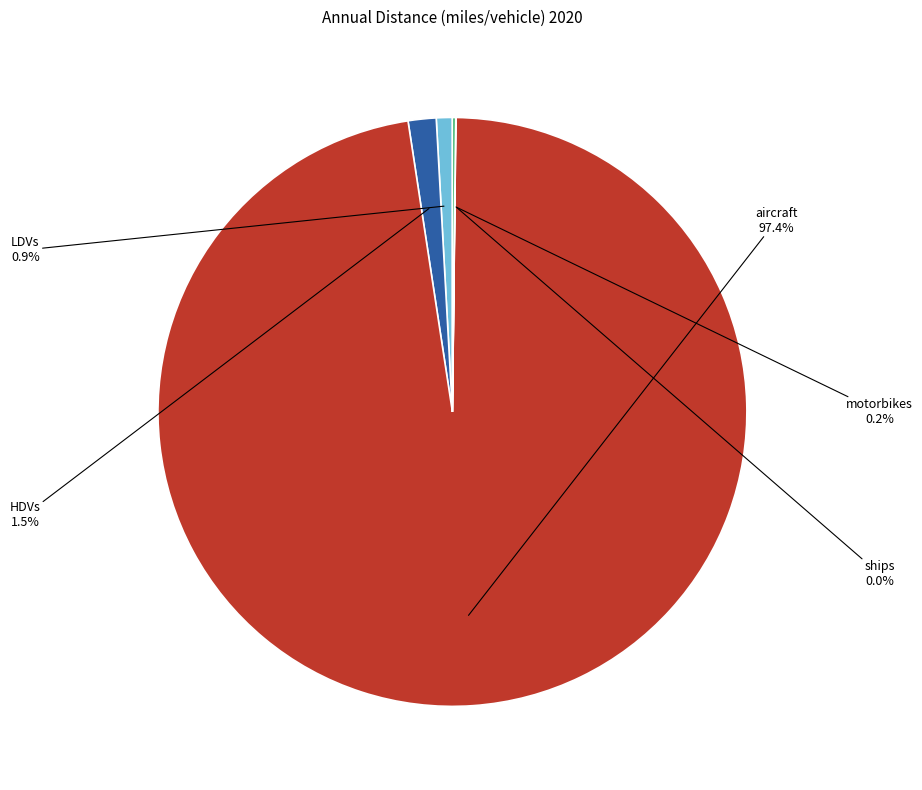

Between aircraft and HDVs, which is larger?

aircraft